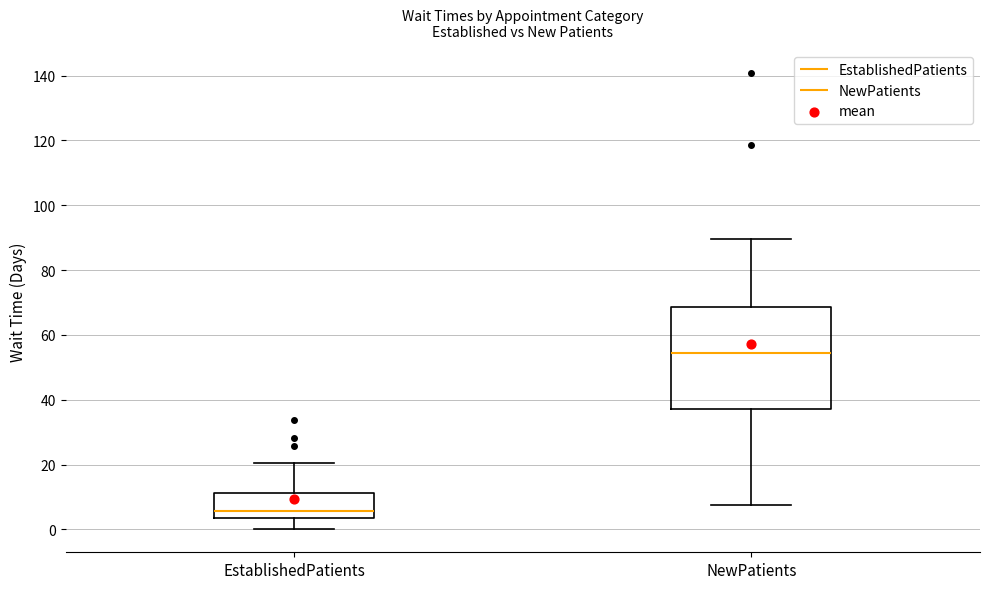

Reading left to right, transcribe this box plot: for each box, give where its median line is, the range the box spans, and where its two whiskers end, as read against the y-axis. The values are not printed on the chart, so give them approximately, as read against the axis.

EstablishedPatients: median 6, box 4 to 12, whiskers 0 to 20
NewPatients: median 54, box 38 to 68, whiskers 8 to 90